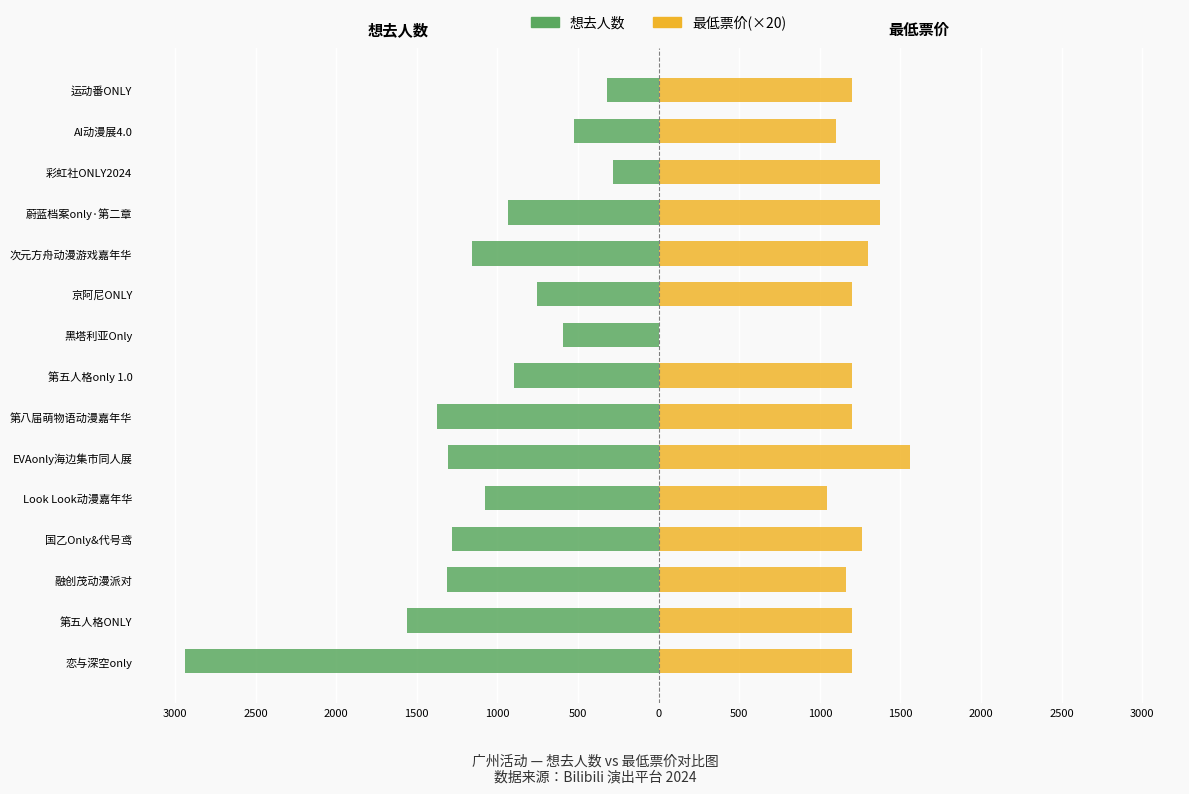

What is the difference between the maximum and second lowest values in the 最低票价(×20) series?

516